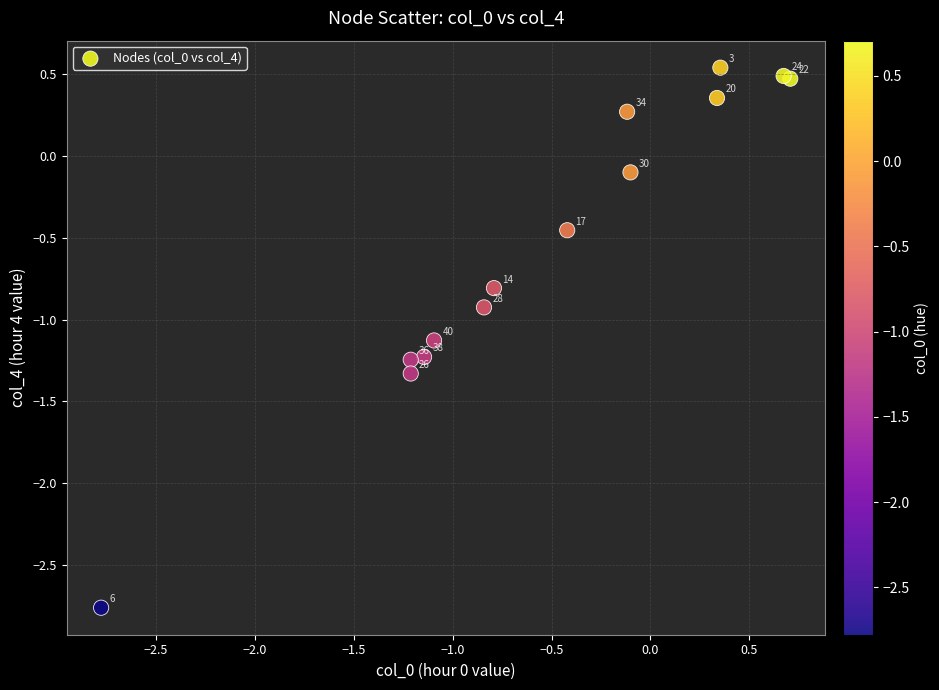

What Y value in the scatter plot is closest to -1?

-0.9